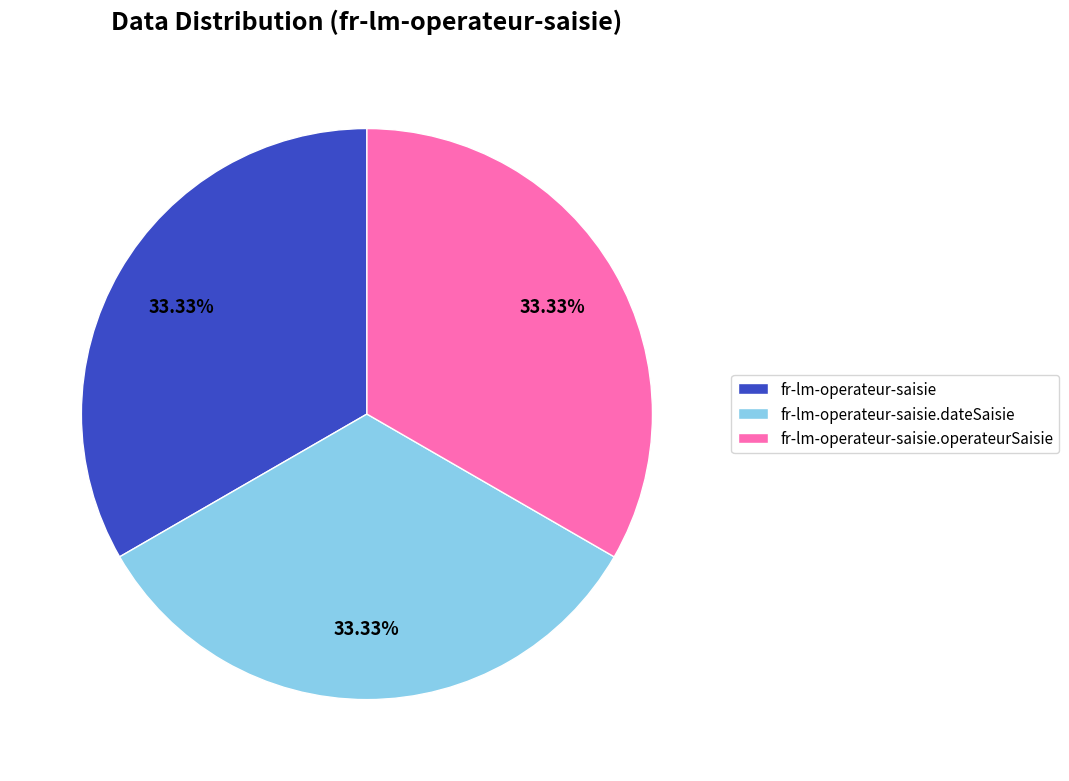

To the nearest percent, what is the average slice percentage?

33%